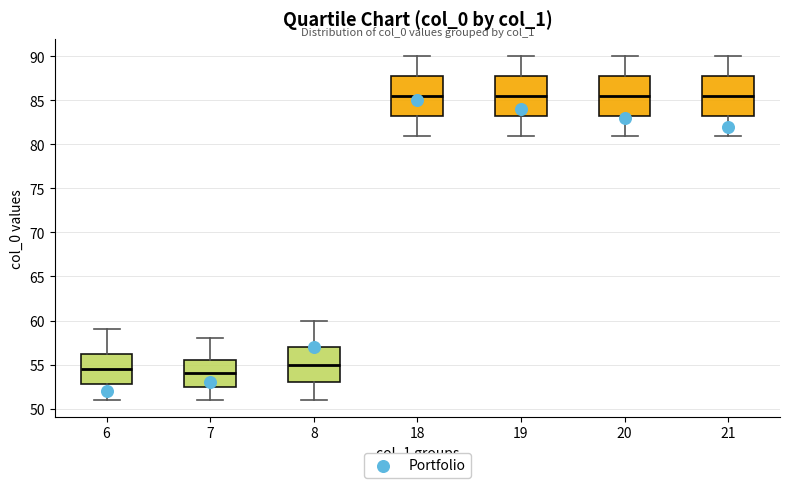

Where does the lower whisker of the box at x = 7 end on the y-axis? The values are not printed on the chart, so give them approximately, as read against the axis.

51.0